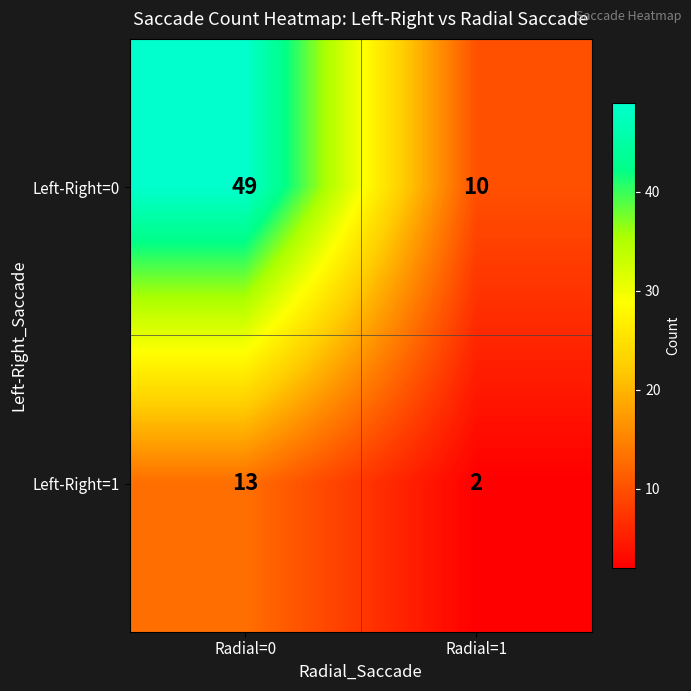

Reading left to right, transcribe all the data shown in this chart.

Left-Right=0: 49	10
Left-Right=1: 13	2